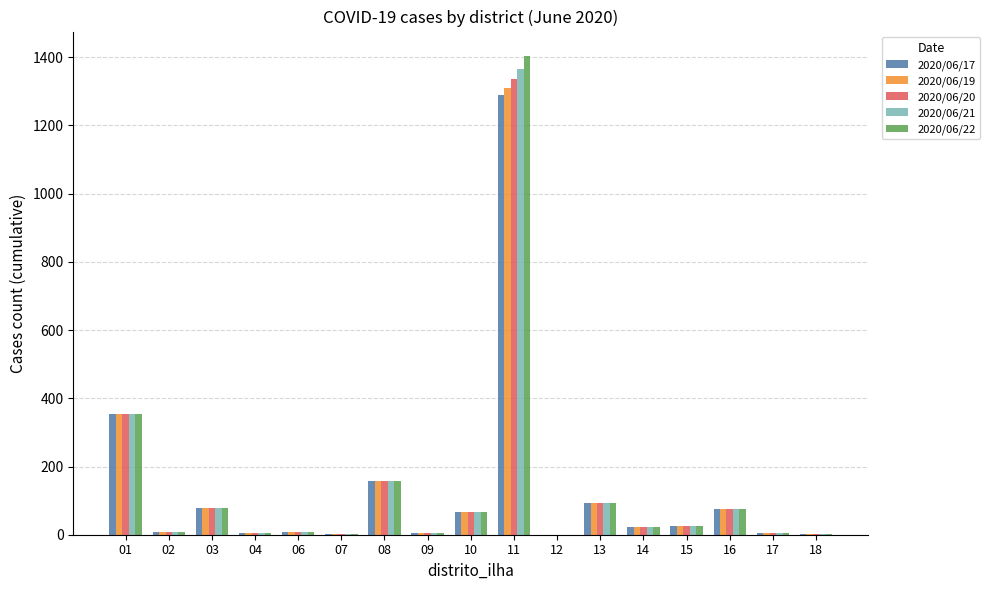

What is the maximum value shown in the chart?

1405